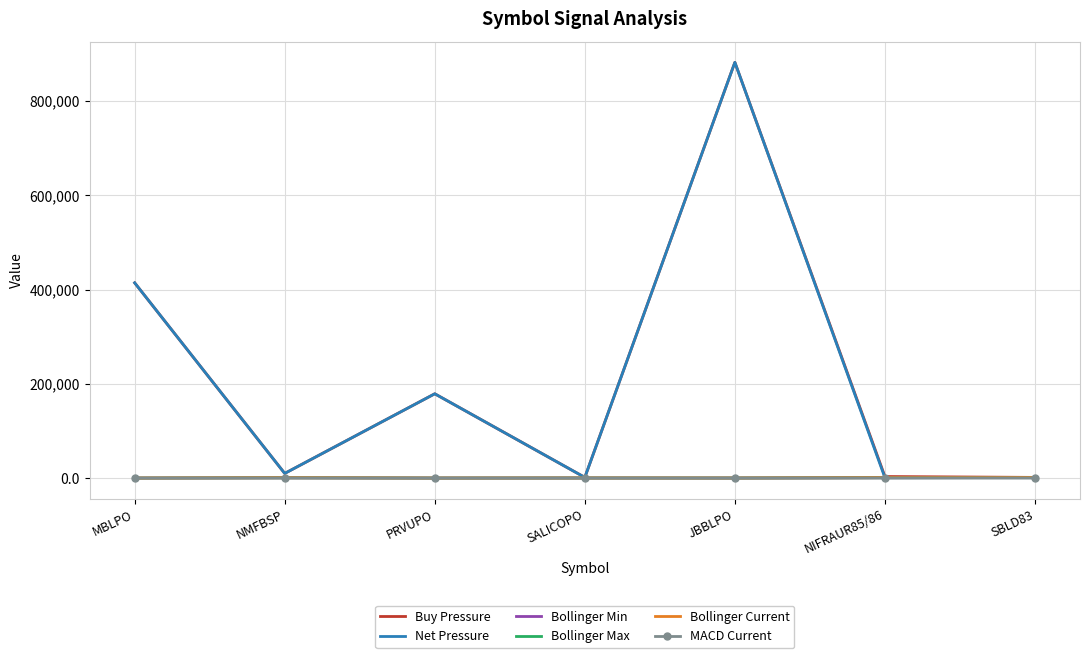

At which category is the sum across all series the highest?

JBBLPO